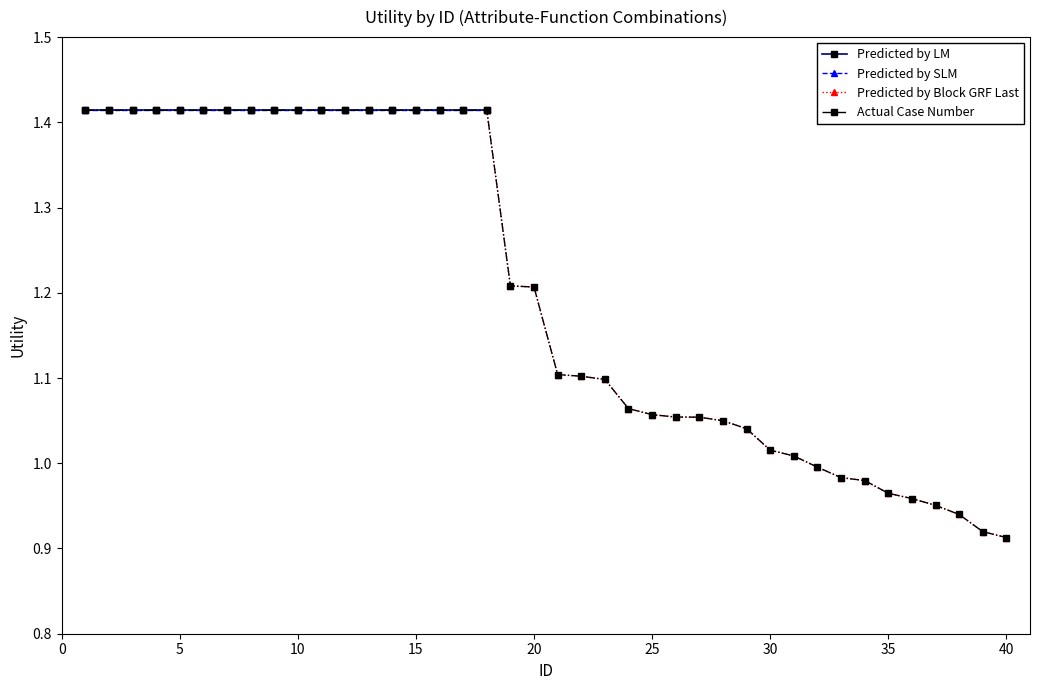

Reading left to right, extract all data points from this chart.

1=1.4	2=1.4	3=1.4	4=1.4	5=1.4	6=1.4	7=1.4	8=1.4	9=1.4	10=1.4	11=1.4	12=1.4	13=1.4	14=1.4	15=1.4	16=1.4	17=1.4	18=1.4	19=1.2	20=1.2	21=1.1	22=1.1	23=1.1	24=1.1	25=1.1	26=1.1	27=1.1	28=1.0	29=1.0	30=1.0	31=1.0	32=1.0	33=1.0	34=1.0	35=1.0	36=1.0	37=1.0	38=0.9	39=0.9	40=0.9